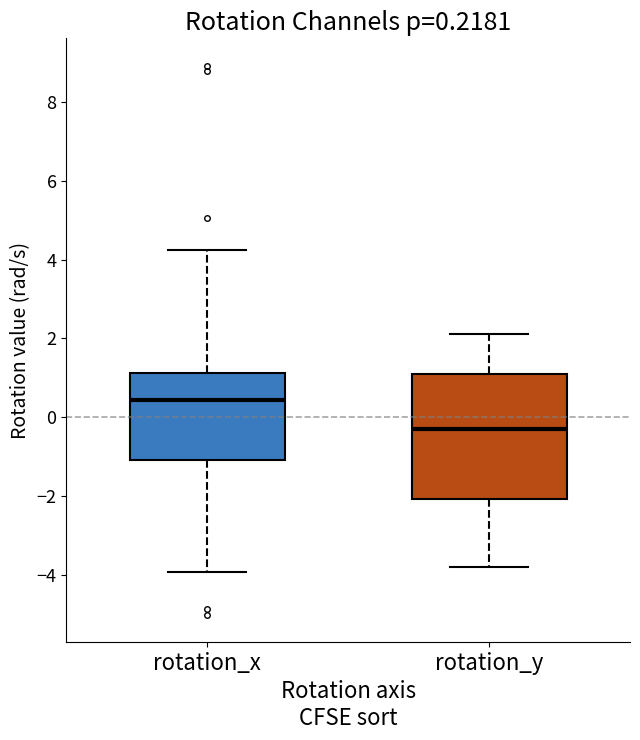

Comparing the boxes themselves (not the whiskers), which one is the tallest?

rotation_y